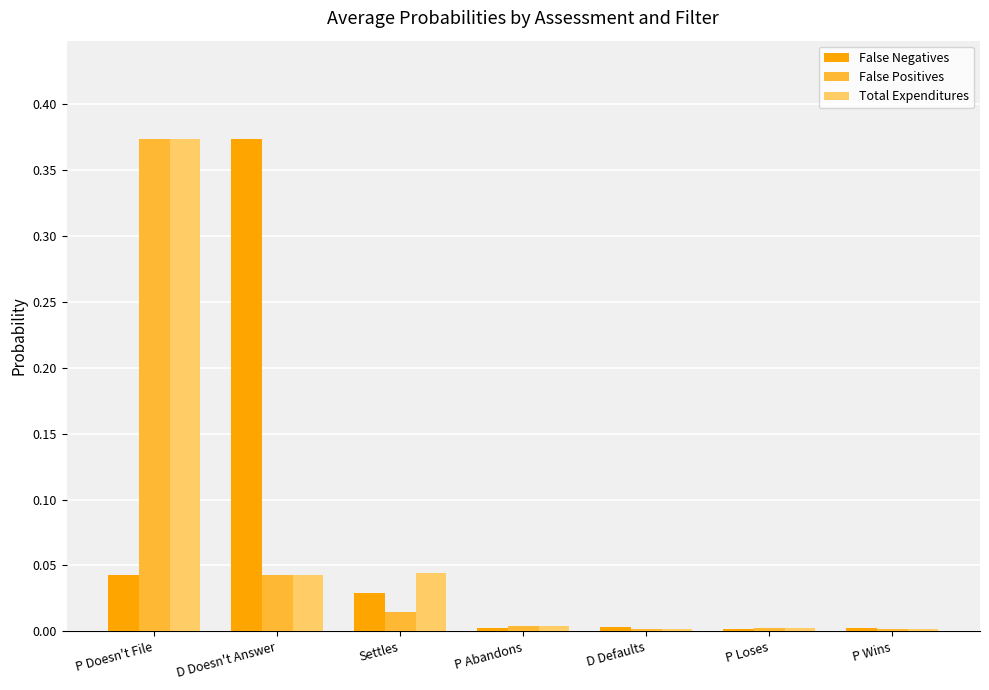

At which label does Total Expenditures reach its peak?

P Doesn't File